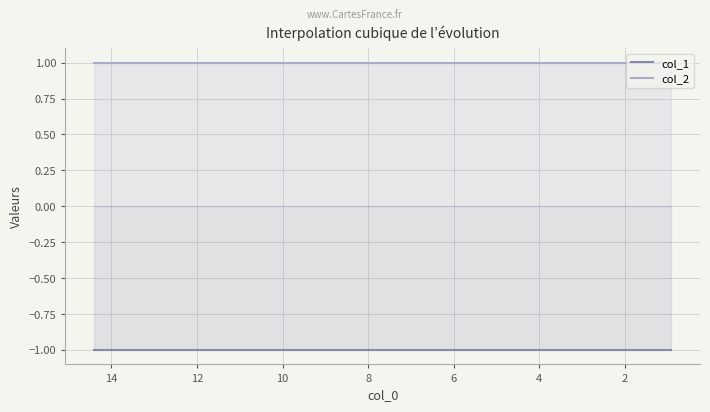

Rank the series by their average value, from highest to lowest.

col_2, col_1